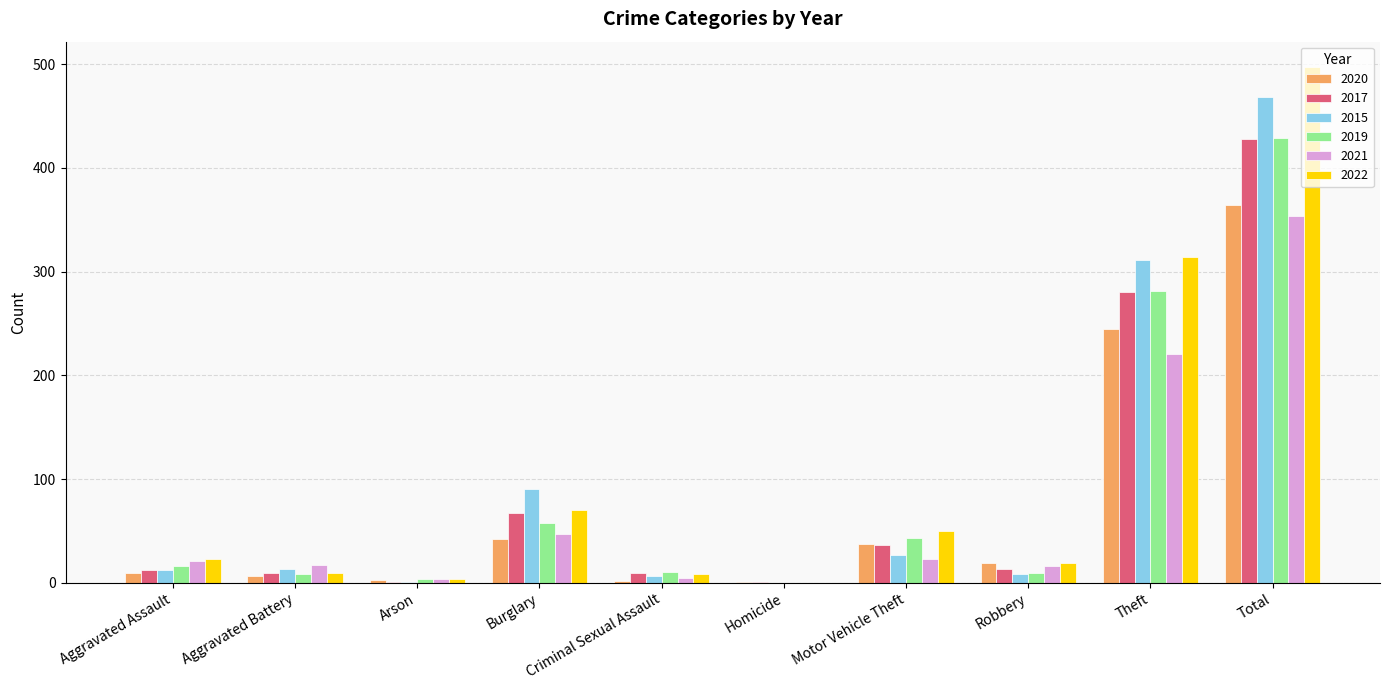

What are all the series names shown in the legend?

2020, 2017, 2015, 2019, 2021, 2022